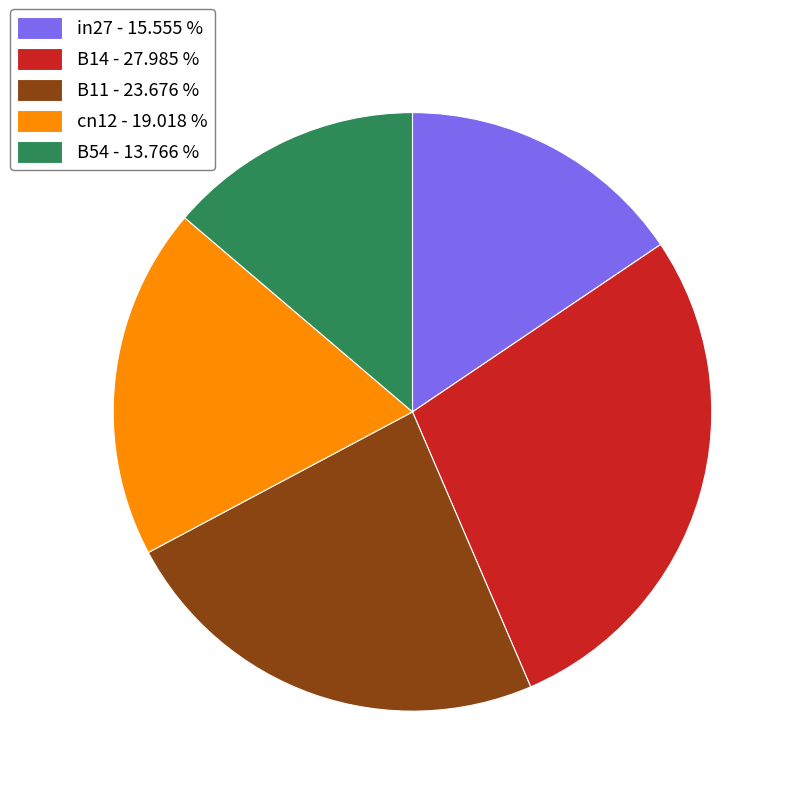

Which slice is the smallest?

B54